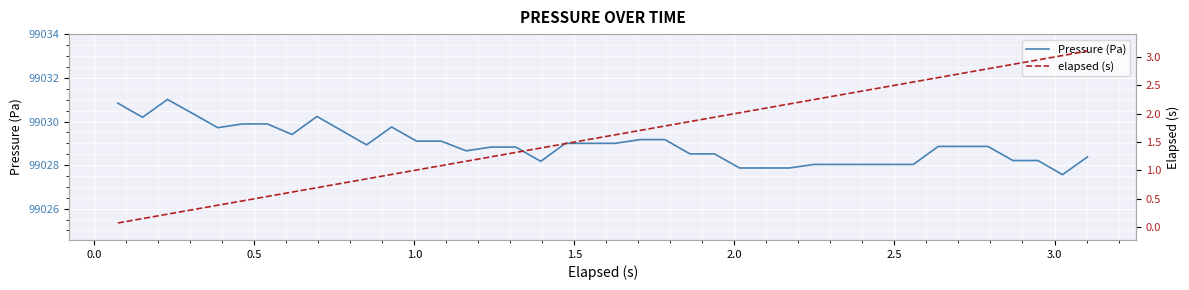

True or false: elapsed (s) and Pressure (Pa) intersect in this chart.

False